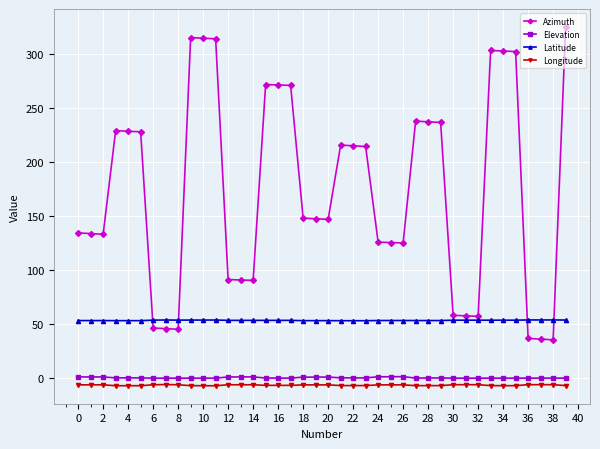

How many data points does each series have?

40